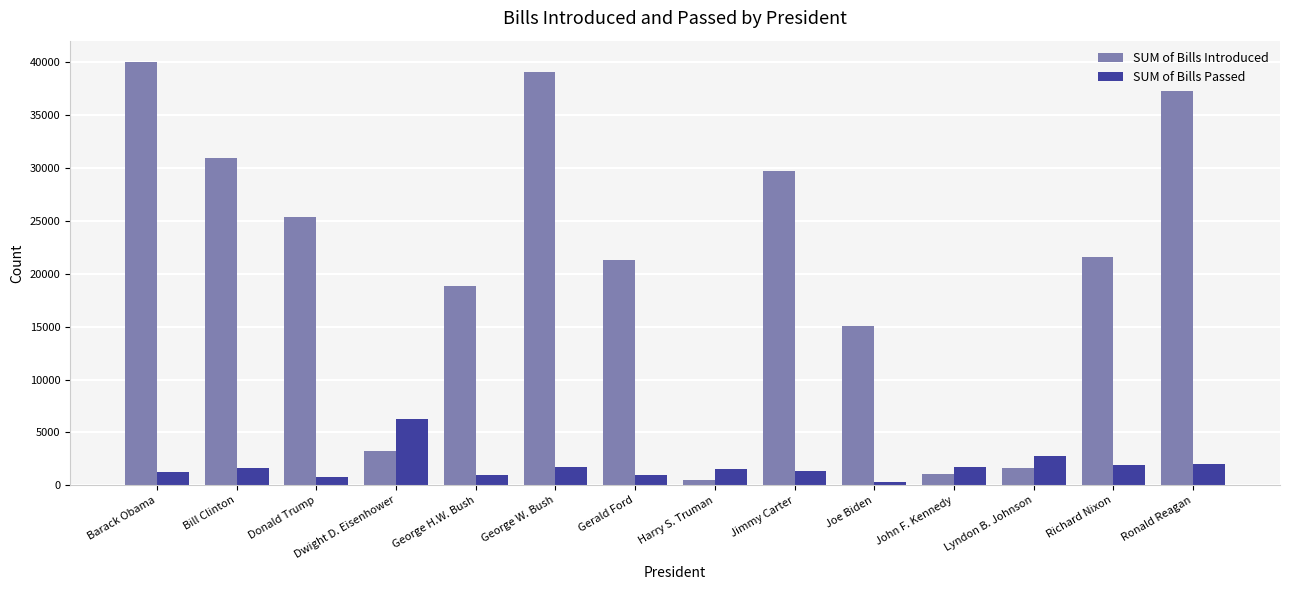

Rank the series at Bill Clinton from highest to lowest value.

SUM of Bills Introduced, SUM of Bills Passed